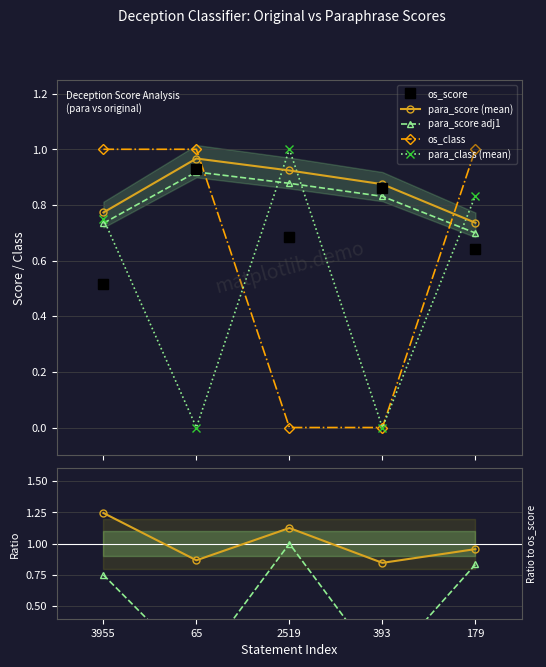

True or false: para_class (mean) and para_score (mean) cross at least once.

True